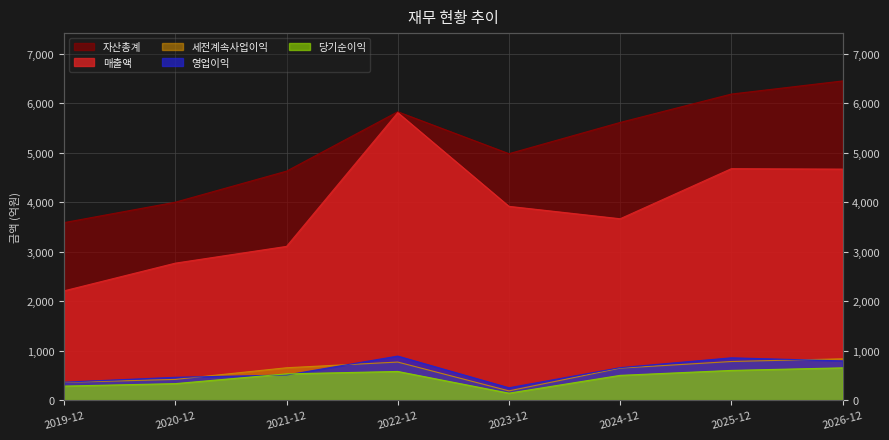

At which label does 당기순이익 first exceed 528?

2022-12